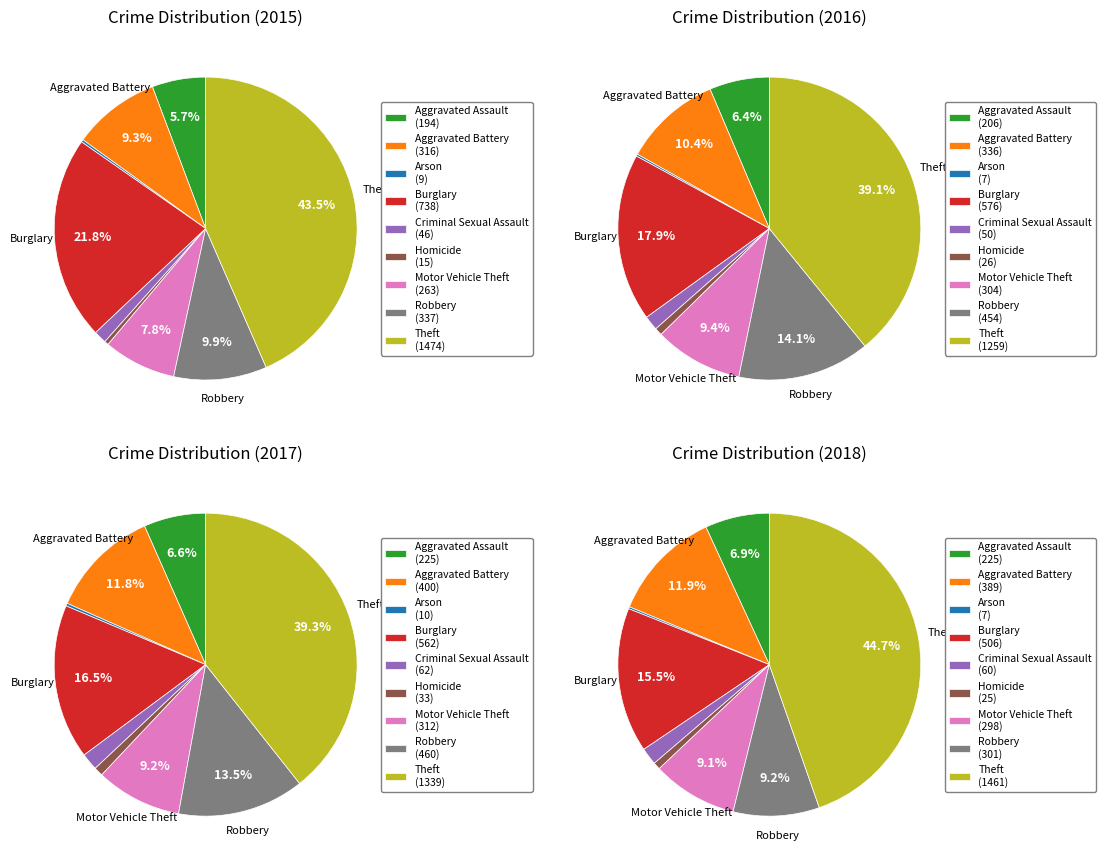

Which category has the biggest portion of the pie?

Theft